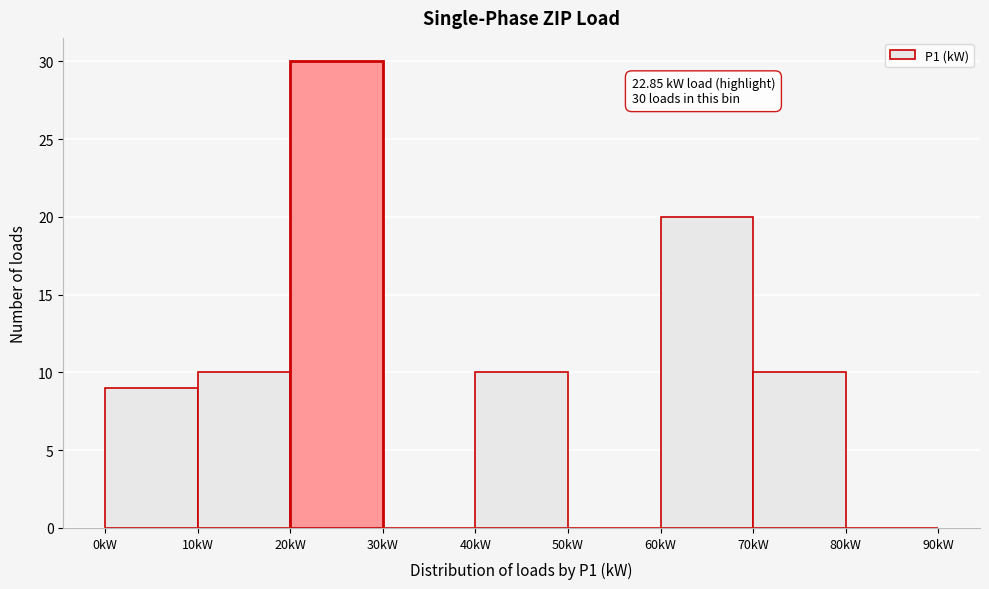

Which range on the x-axis has the tallest bar?

20 to 30